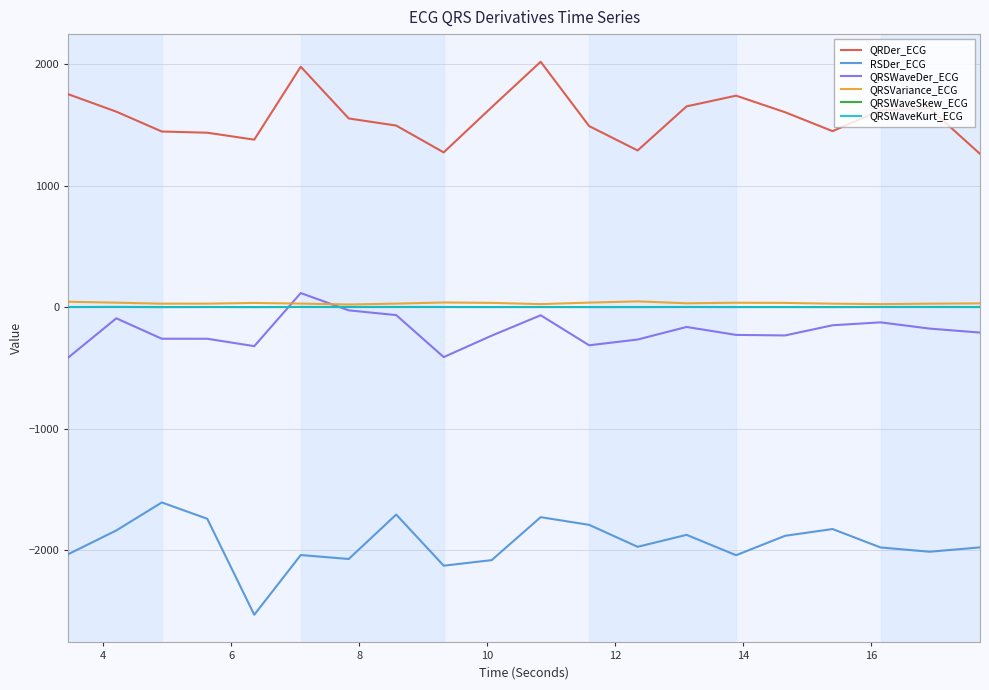

What is the highest value of the QRSWaveDer_ECG series?

115.8